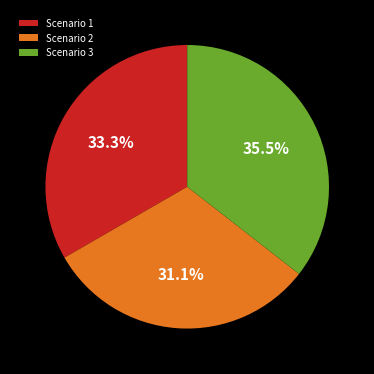

What is the total percentage of Scenario 1 and Scenario 2?

64.5%